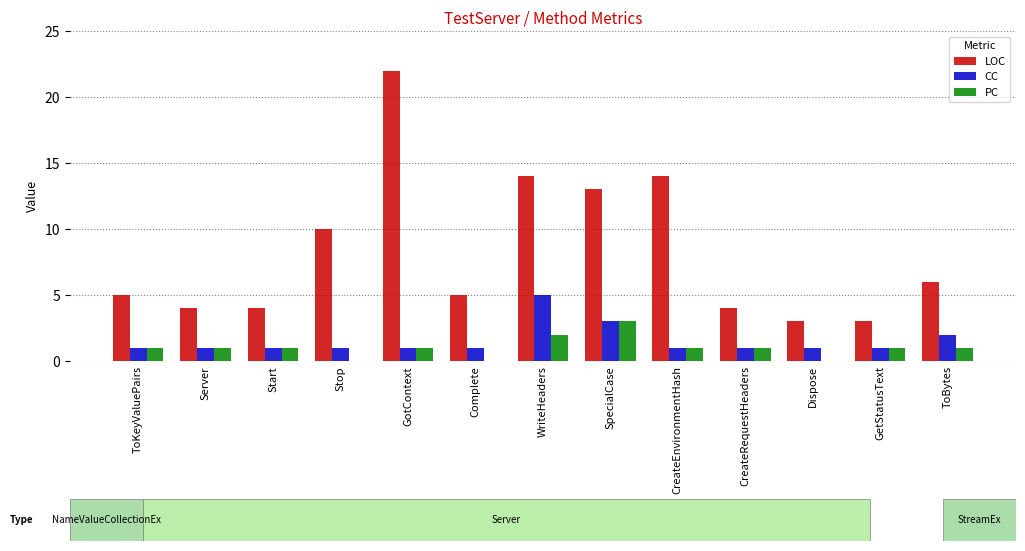

Reading left to right, list all the values displayed in this chart.

LOC: ToKeyValuePairs=5	Server=4	Start=4	Stop=10	GotContext=22	Complete=5	WriteHeaders=14	SpecialCase=13	CreateEnvironmentHash=14	CreateRequestHeaders=4	Dispose=3	GetStatusText=3	ToBytes=6
CC: ToKeyValuePairs=1	Server=1	Start=1	Stop=1	GotContext=1	Complete=1	WriteHeaders=5	SpecialCase=3	CreateEnvironmentHash=1	CreateRequestHeaders=1	Dispose=1	GetStatusText=1	ToBytes=2
PC: ToKeyValuePairs=1	Server=1	Start=1	Stop=0	GotContext=1	Complete=0	WriteHeaders=2	SpecialCase=3	CreateEnvironmentHash=1	CreateRequestHeaders=1	Dispose=0	GetStatusText=1	ToBytes=1